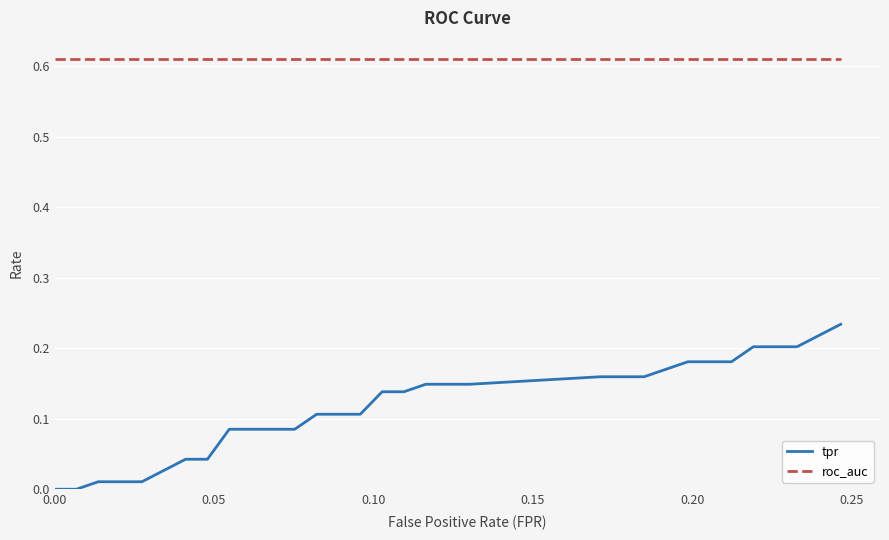

Which series has the largest total across all categories?

roc_auc